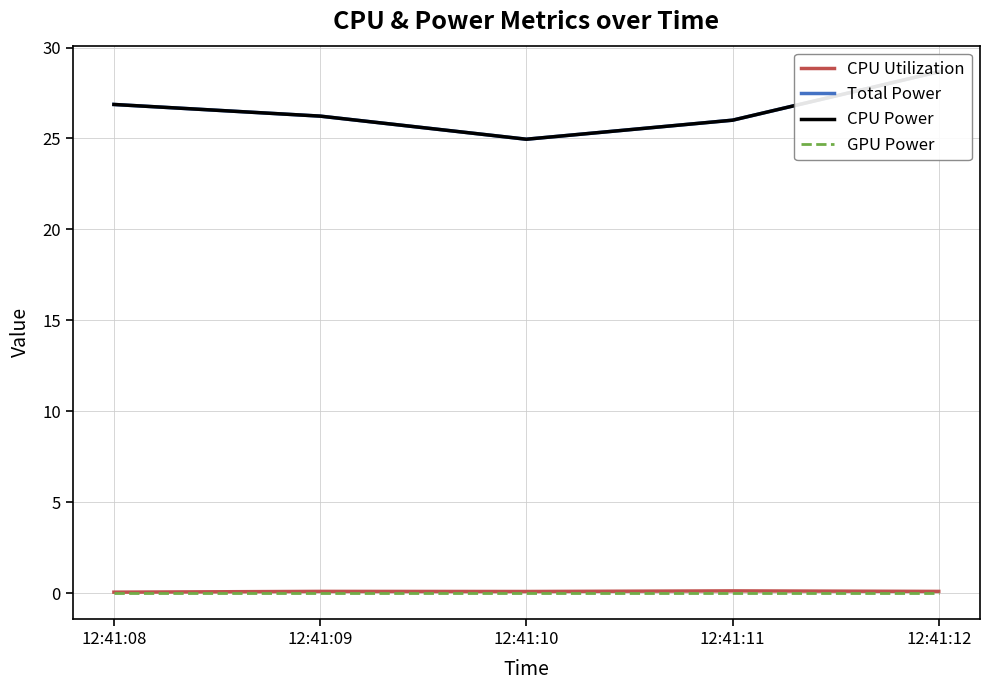

Which series has the largest range (max minus min)?

Total Power